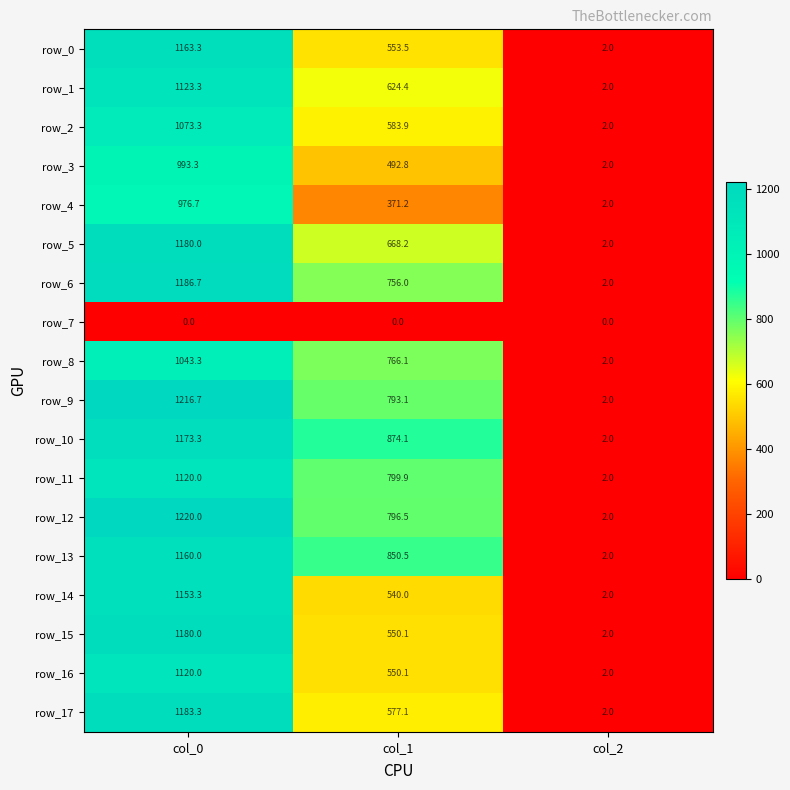

The value of row_12 at col_1 is 796.5. True or false?

True